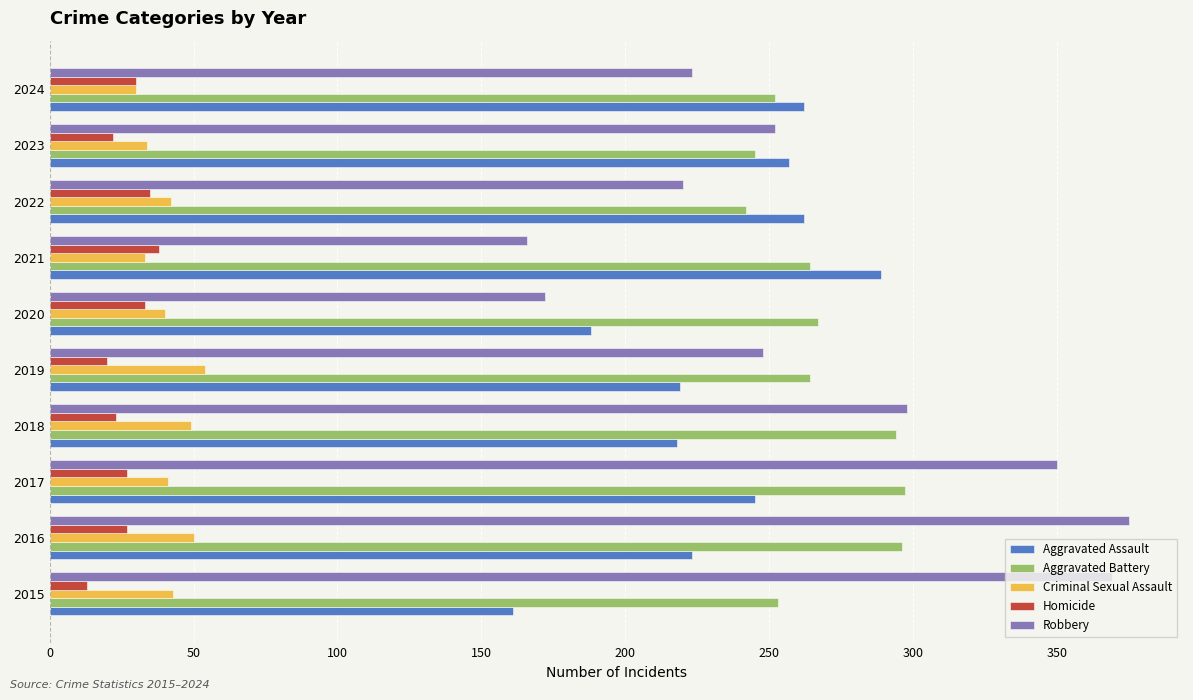

What value does the Robbery series have at 2017?

350